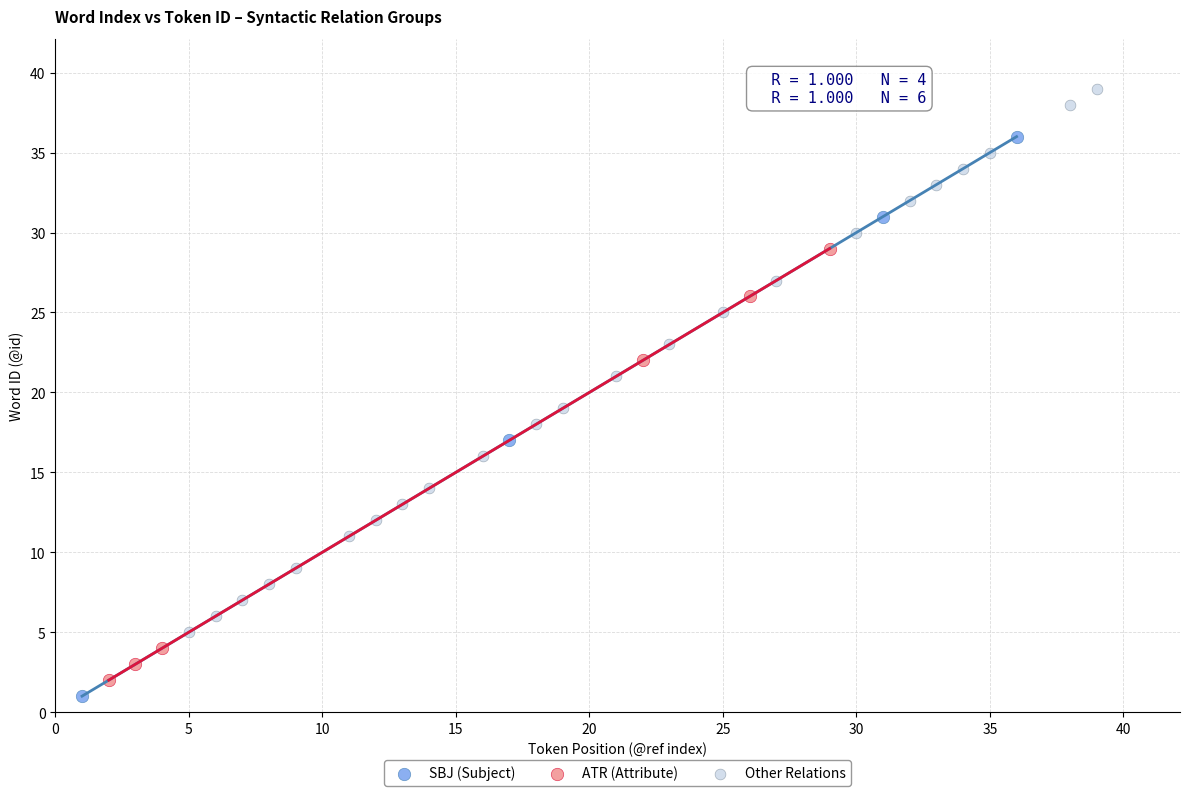

Which series reaches the maximum Y coordinate?

Other Relations